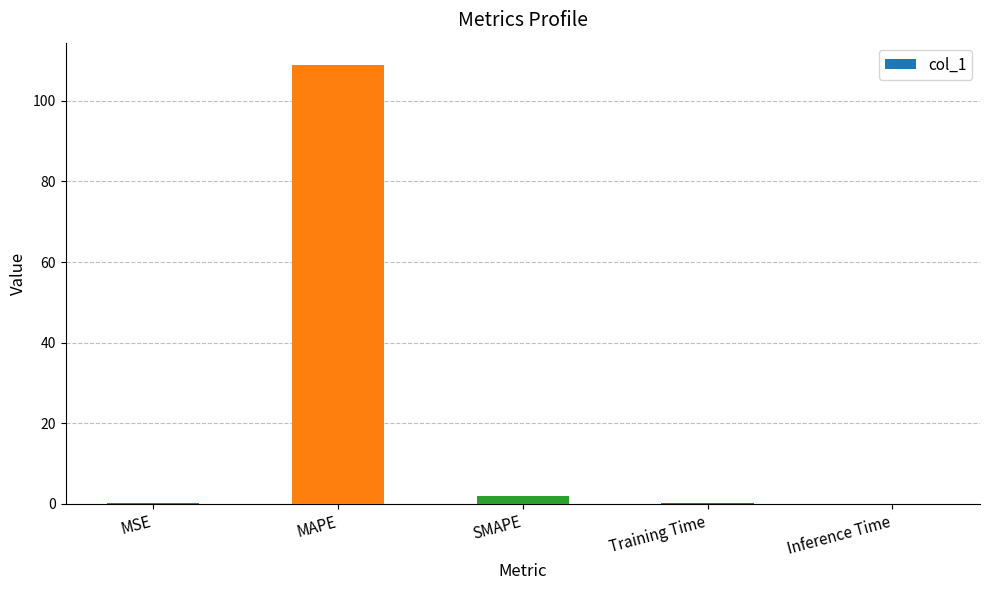

Are the bars horizontal?

No